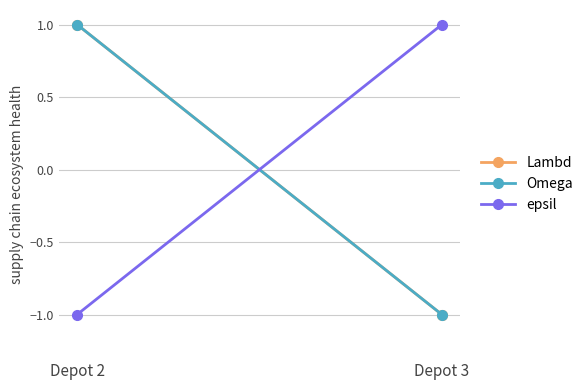

What is the lowest value of the Omega series?

-1